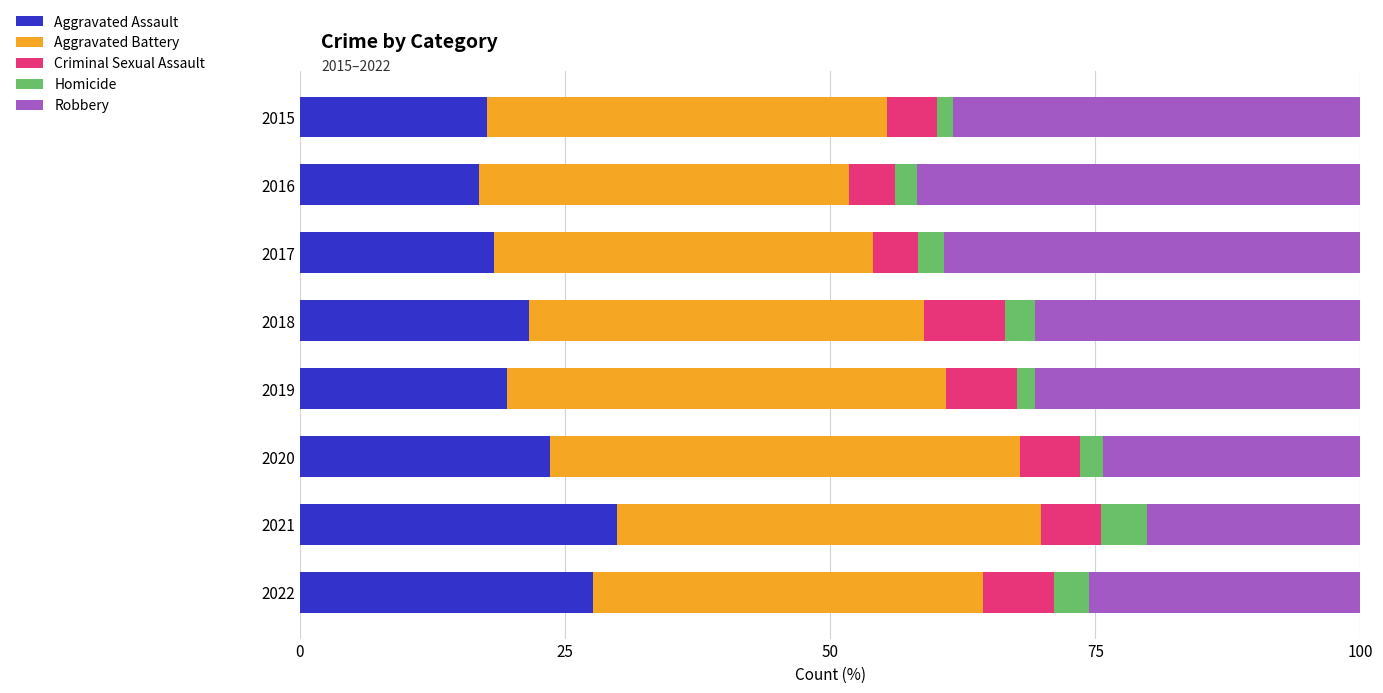

The Aggravated Assault series shows 15.6 at 2022. True or false?

False